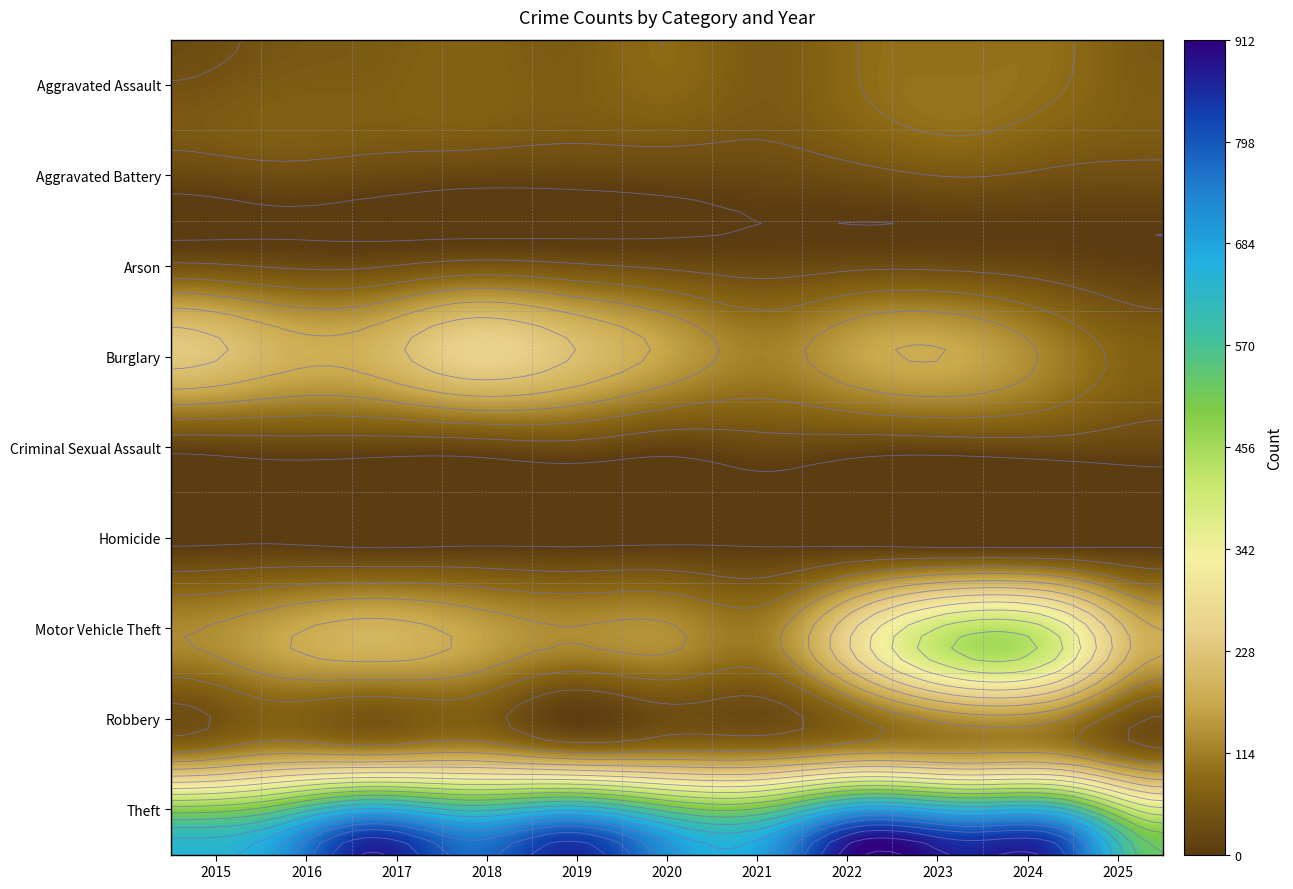

List the series in order of their peak value, highest first.

Theft, Motor Vehicle Theft, Burglary, Robbery, Aggravated Assault, Aggravated Battery, Criminal Sexual Assault, Homicide, Arson